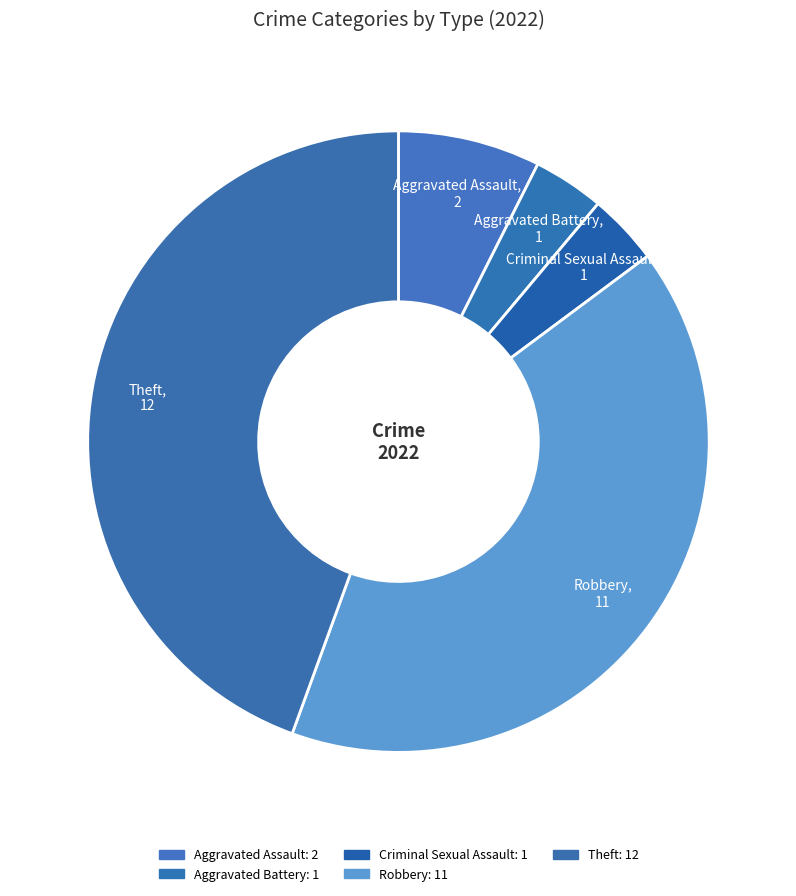

How many slices are in this pie chart?

5